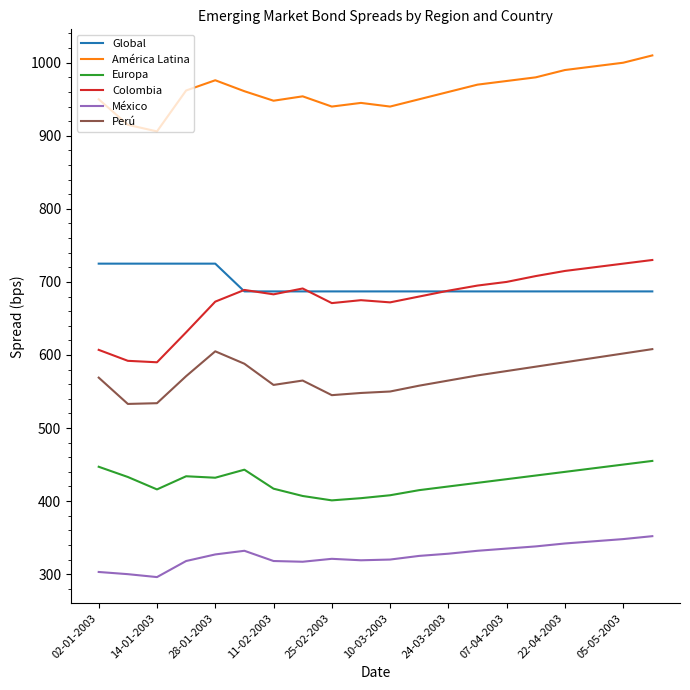

Which series has the largest total across all categories?

América Latina